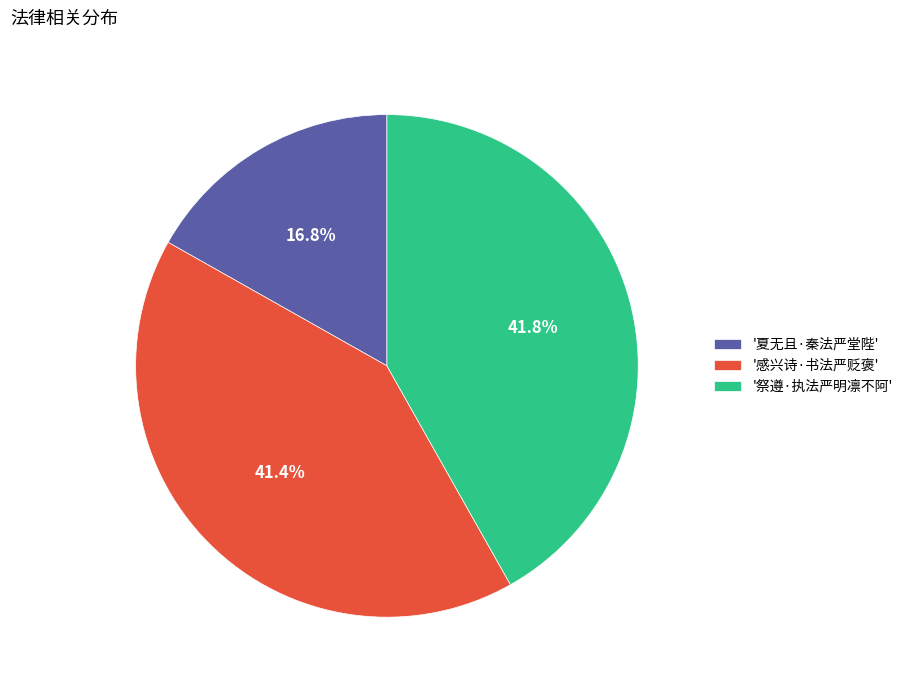

Is there any slice that represents more than half of the pie?

No